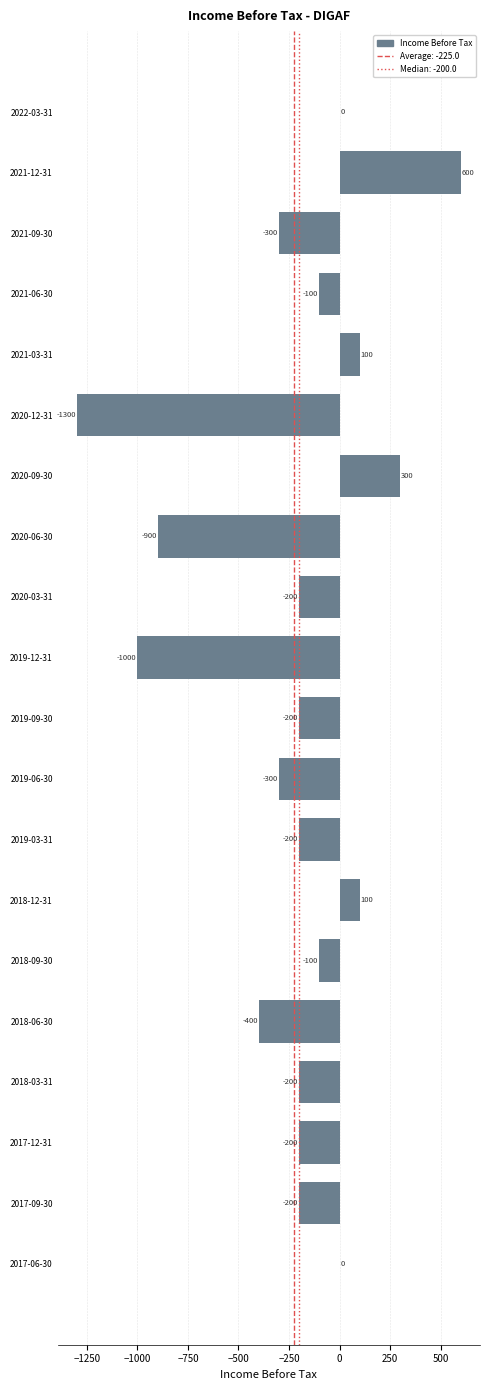

Reading bottom to top, what are all the values shown in this chart?

2017-06-30=0	2017-09-30=-200	2017-12-31=-200	2018-03-31=-200	2018-06-30=-400	2018-09-30=-100	2018-12-31=100	2019-03-31=-200	2019-06-30=-300	2019-09-30=-200	2019-12-31=-1000	2020-03-31=-200	2020-06-30=-900	2020-09-30=300	2020-12-31=-1300	2021-03-31=100	2021-06-30=-100	2021-09-30=-300	2021-12-31=600	2022-03-31=0